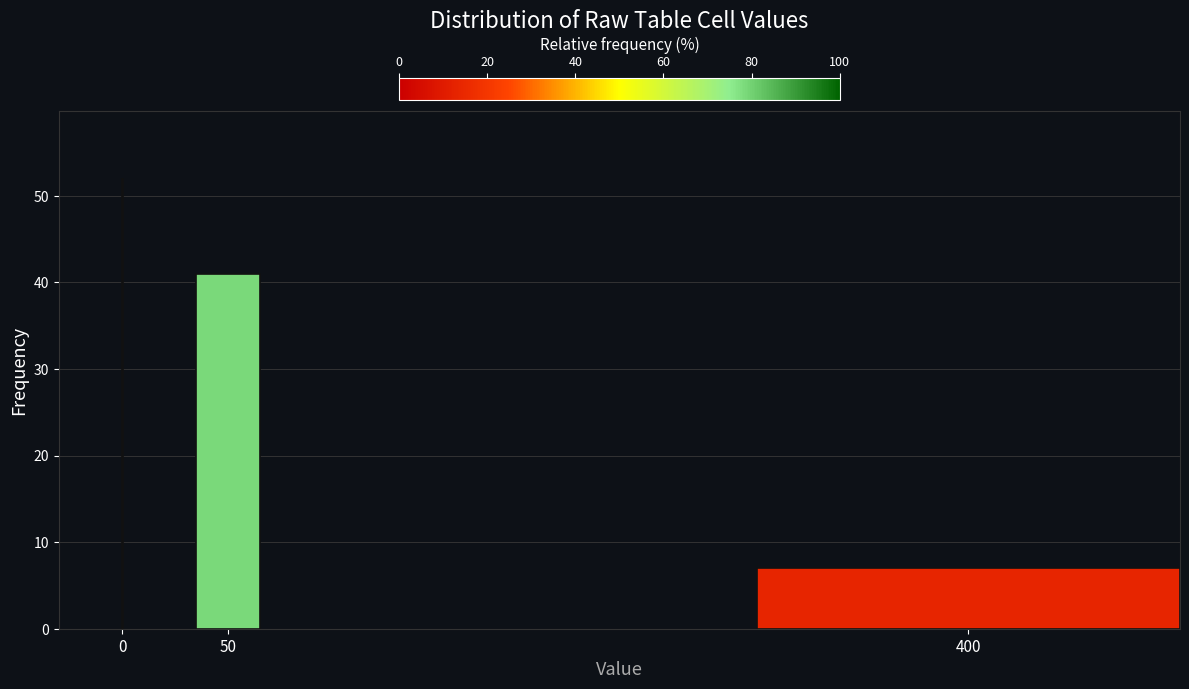

Reading right to left, list all the values displayed in this chart.

7	41	52